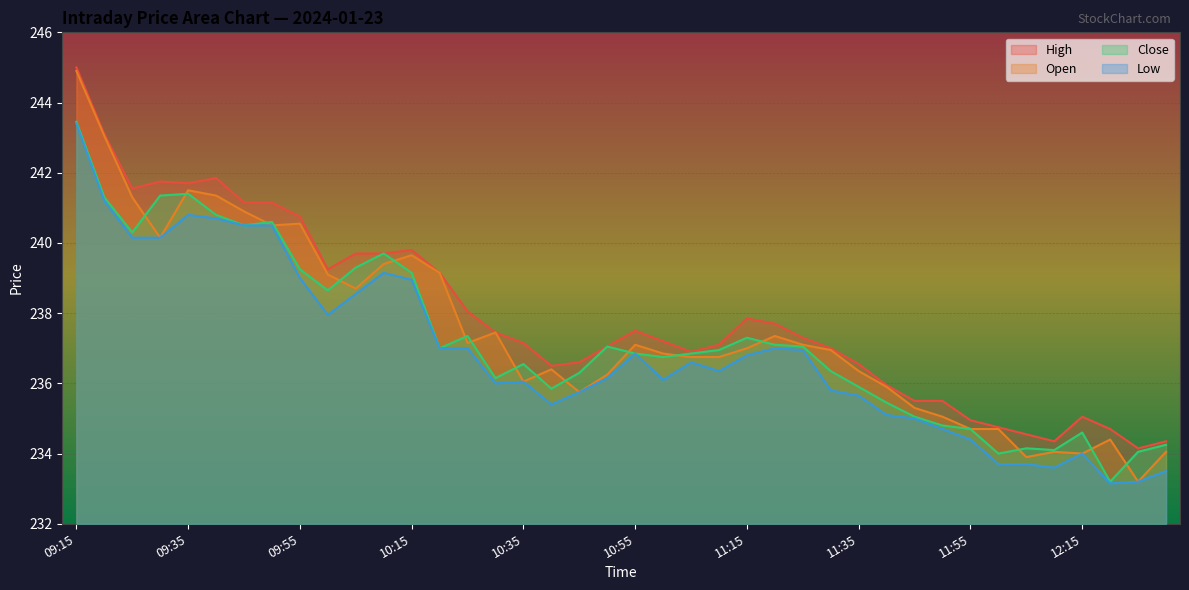

Reading left to right, transcribe all the data shown in this chart.

High: 09:15=245.0	09:20=243.1	09:25=241.6	09:30=241.8	09:35=241.7	09:40=241.8	09:45=241.2	09:50=241.2	09:55=240.8	10:00=239.2	10:05=239.7	10:10=239.7	10:15=239.8	10:20=239.2	10:25=238.1	10:30=237.4	10:35=237.2	10:40=236.5	10:45=236.6	10:50=237.1	10:55=237.5	11:00=237.2	11:05=236.9	11:10=237.1	11:15=237.8	11:20=237.7	11:25=237.3	11:30=237.0	11:35=236.6	11:40=235.9	11:45=235.5	11:50=235.5	11:55=234.9	12:00=234.8	12:05=234.6	12:10=234.3	12:15=235.1	12:20=234.7	12:25=234.2	12:30=234.3
Open: 09:15=244.9	09:20=243.1	09:25=241.3	09:30=240.2	09:35=241.5	09:40=241.3	09:45=240.9	09:50=240.5	09:55=240.6	10:00=239.1	10:05=238.7	10:10=239.4	10:15=239.7	10:20=239.2	10:25=237.2	10:30=237.4	10:35=236.1	10:40=236.4	10:45=235.8	10:50=236.2	10:55=237.1	11:00=236.8	11:05=236.8	11:10=236.8	11:15=237.0	11:20=237.3	11:25=237.1	11:30=236.9	11:35=236.3	11:40=235.9	11:45=235.3	11:50=235.1	11:55=234.7	12:00=234.7	12:05=233.9	12:10=234.1	12:15=234.0	12:20=234.4	12:25=233.2	12:30=234.1
Close: 09:15=243.4	09:20=241.3	09:25=240.3	09:30=241.3	09:35=241.4	09:40=240.8	09:45=240.5	09:50=240.6	09:55=239.2	10:00=238.7	10:05=239.3	10:10=239.7	10:15=239.2	10:20=237.0	10:25=237.3	10:30=236.2	10:35=236.6	10:40=235.8	10:45=236.3	10:50=237.1	10:55=236.8	11:00=236.8	11:05=236.8	11:10=236.9	11:15=237.3	11:20=237.1	11:25=237.1	11:30=236.3	11:35=235.9	11:40=235.4	11:45=235.1	11:50=234.8	11:55=234.7	12:00=234.0	12:05=234.2	12:10=234.1	12:15=234.6	12:20=233.2	12:25=234.1	12:30=234.2
Low: 09:15=243.4	09:20=241.2	09:25=240.2	09:30=240.2	09:35=240.8	09:40=240.7	09:45=240.5	09:50=240.5	09:55=239.0	10:00=237.9	10:05=238.6	10:10=239.2	10:15=238.9	10:20=237.0	10:25=237.0	10:30=236.0	10:35=236.1	10:40=235.4	10:45=235.8	10:50=236.2	10:55=236.8	11:00=236.1	11:05=236.6	11:10=236.3	11:15=236.8	11:20=237.0	11:25=236.9	11:30=235.8	11:35=235.7	11:40=235.1	11:45=235.0	11:50=234.7	11:55=234.4	12:00=233.7	12:05=233.7	12:10=233.6	12:15=234.0	12:20=233.2	12:25=233.2	12:30=233.5